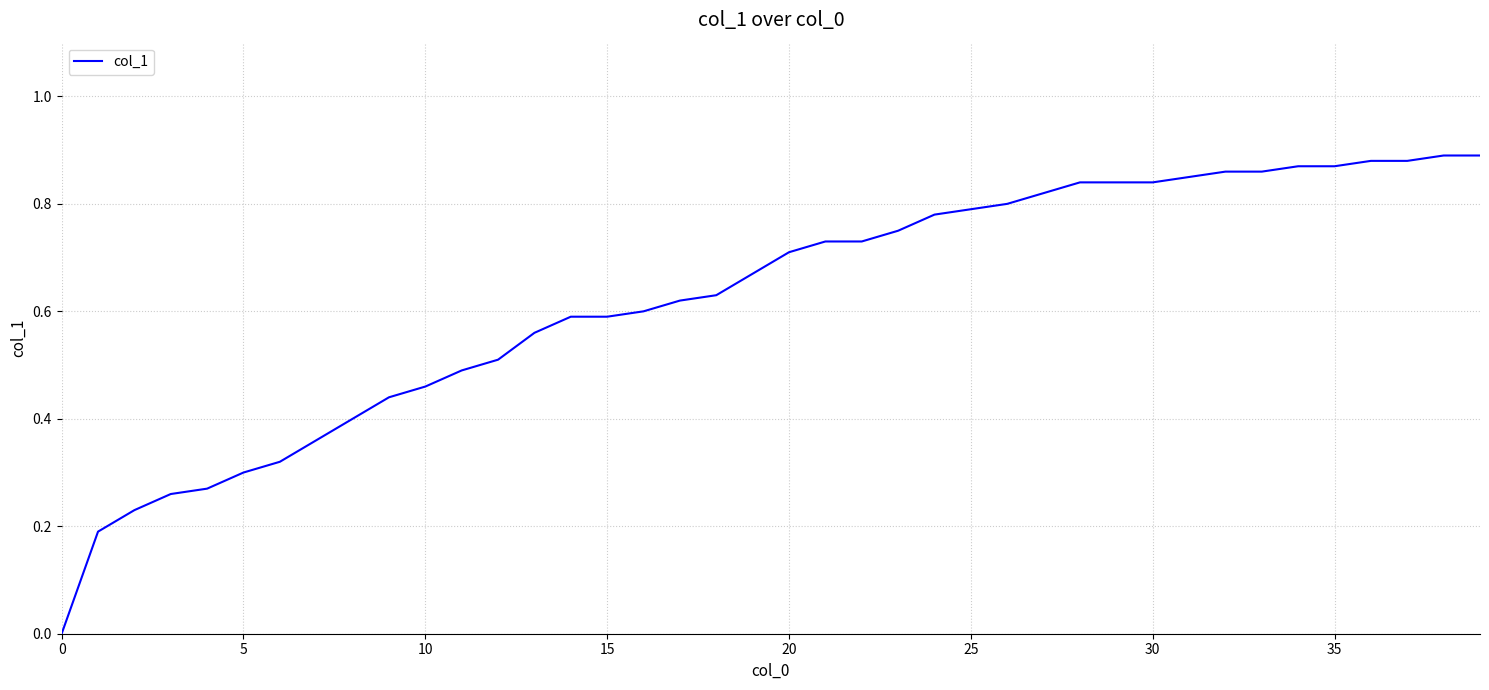

How many lines are shown in the chart?

1